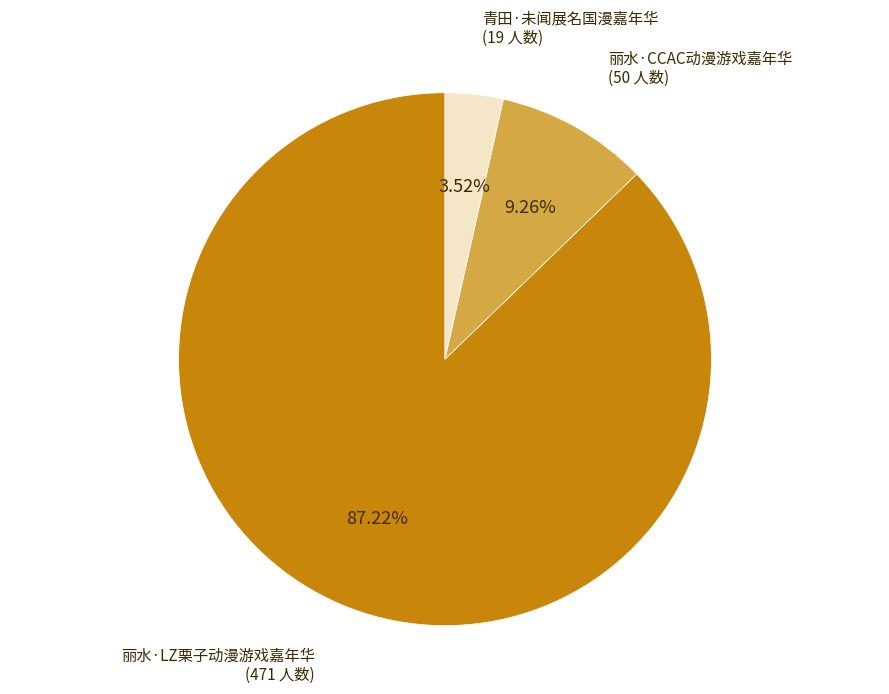

What is the smallest slice in the pie chart?

青田·未闻展名国漫嘉年华